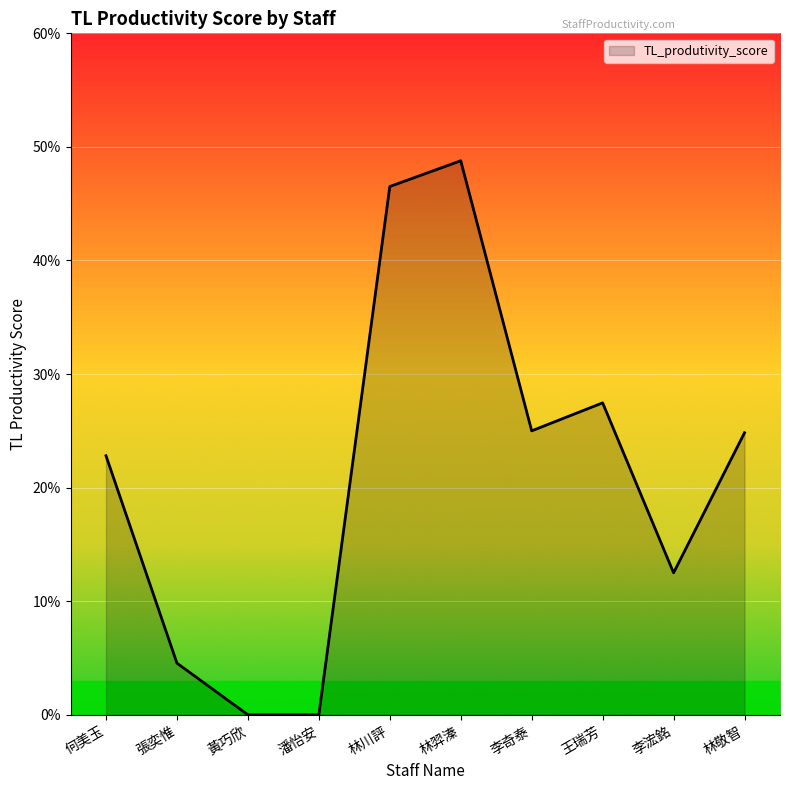

What is the average value?

0.2